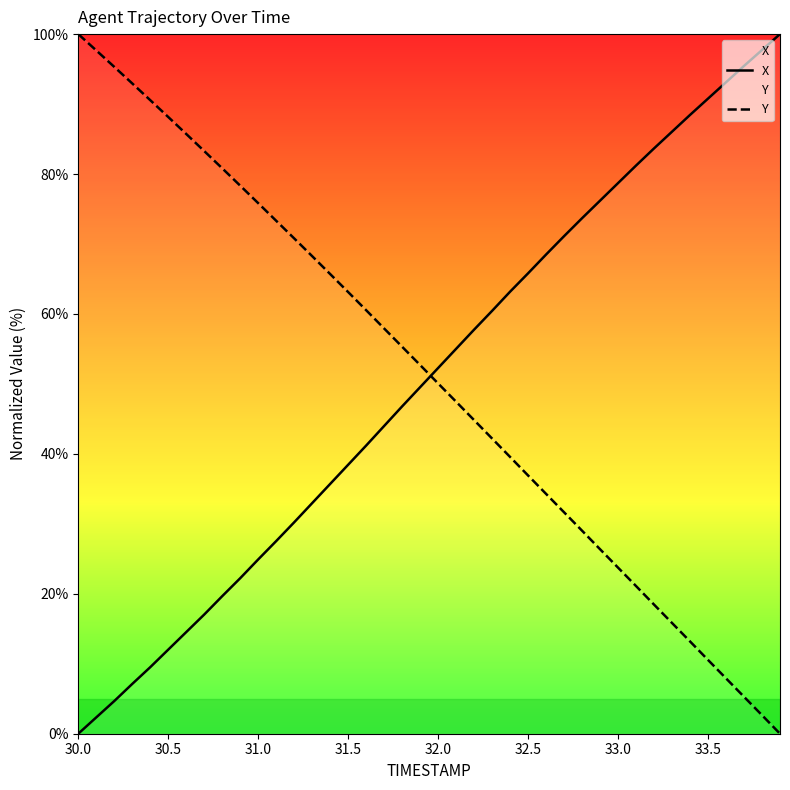

What is the difference between the maximum and minimum values in the X series?

100.0